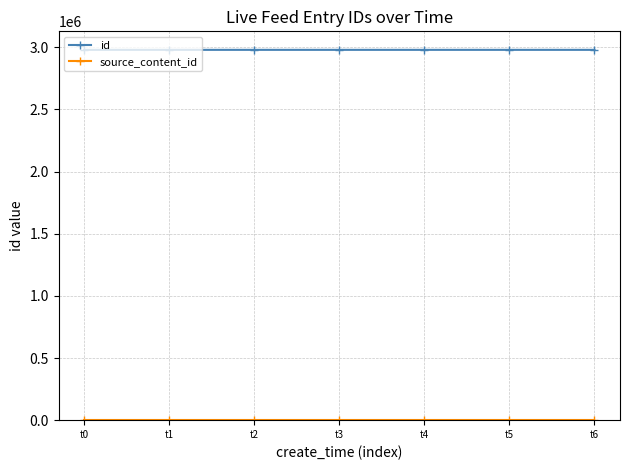

Does the chart have visible grid lines?

Yes